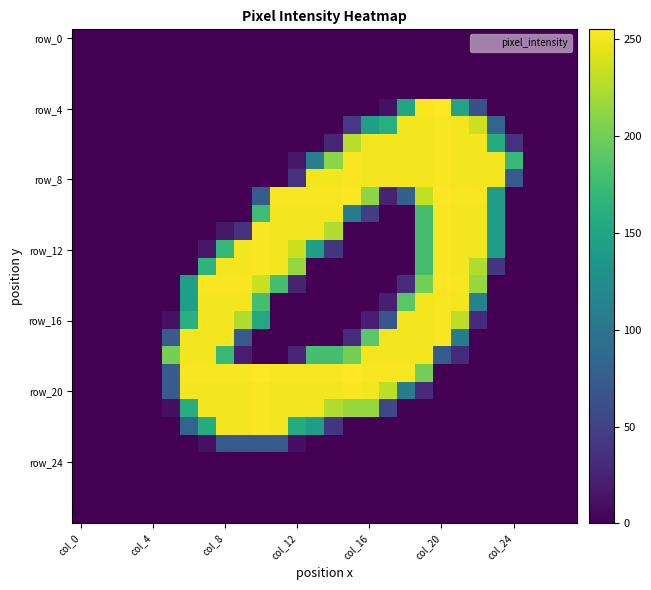

Count the number of categories in the chart.

28